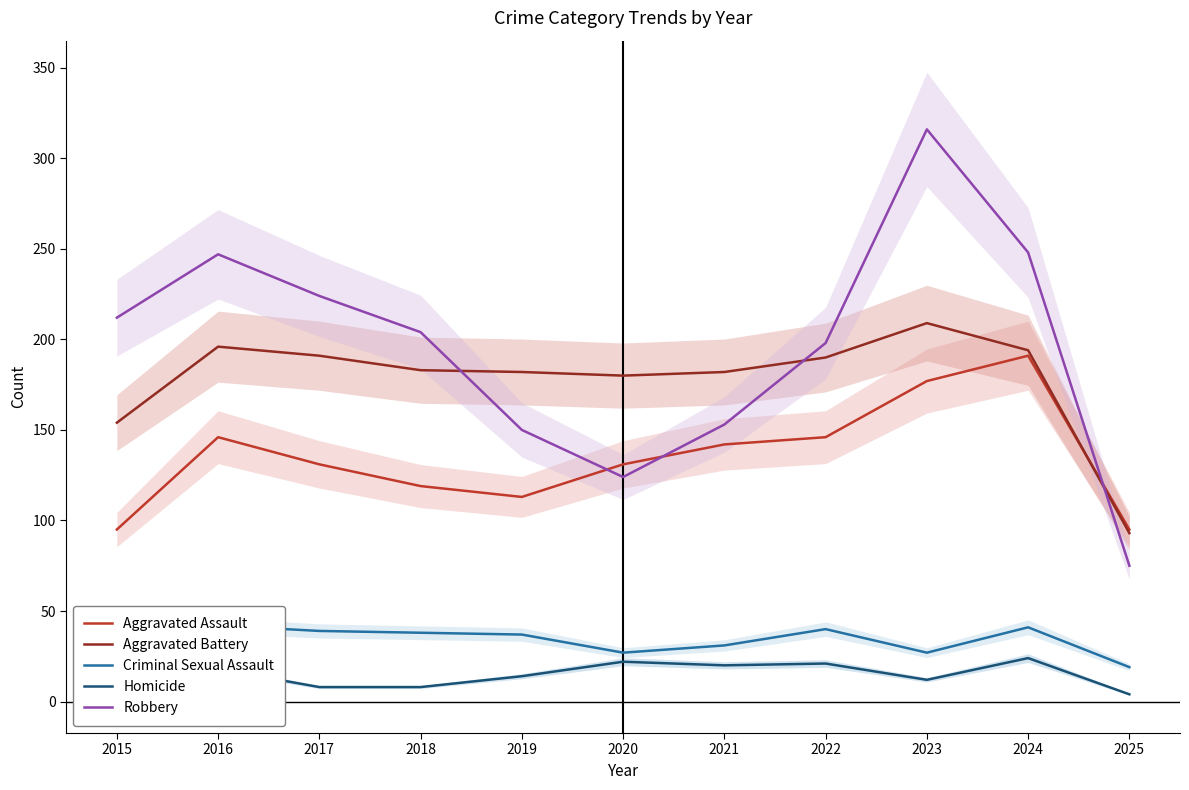

Where is the first local maximum for Homicide?

2016